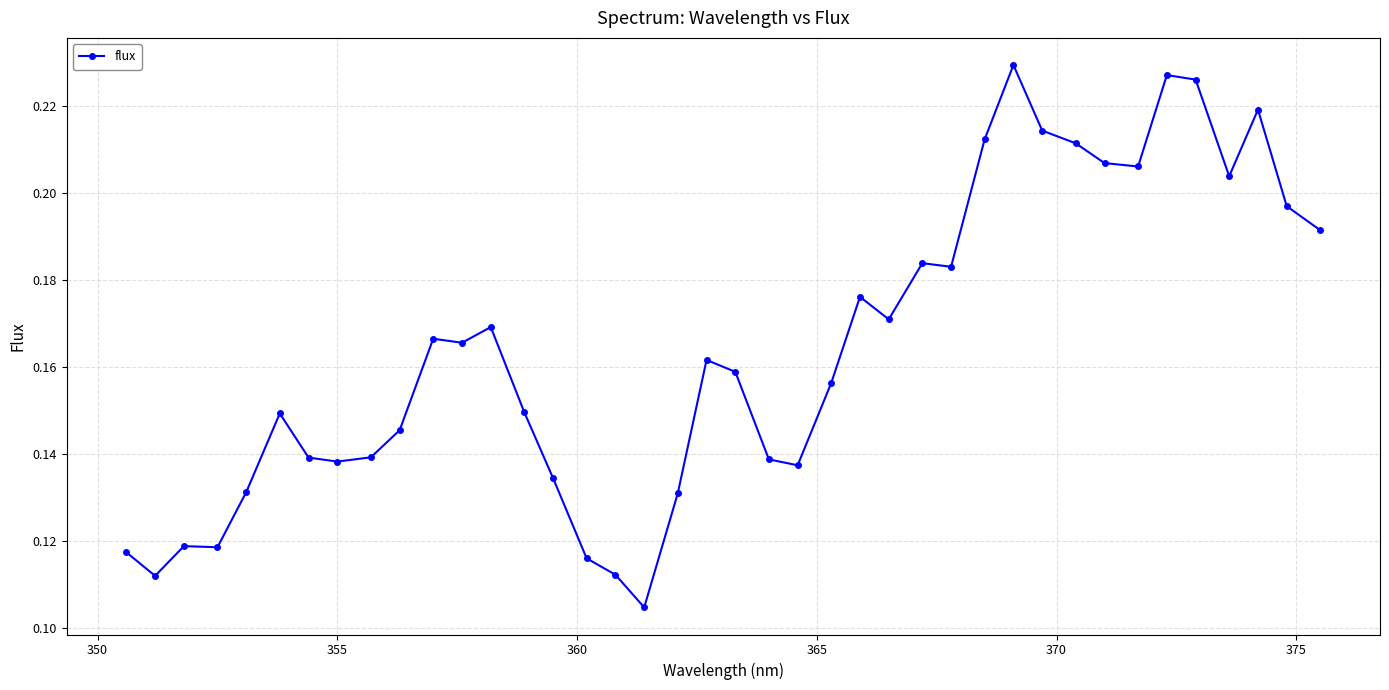

What is the sum of all values?

6.6